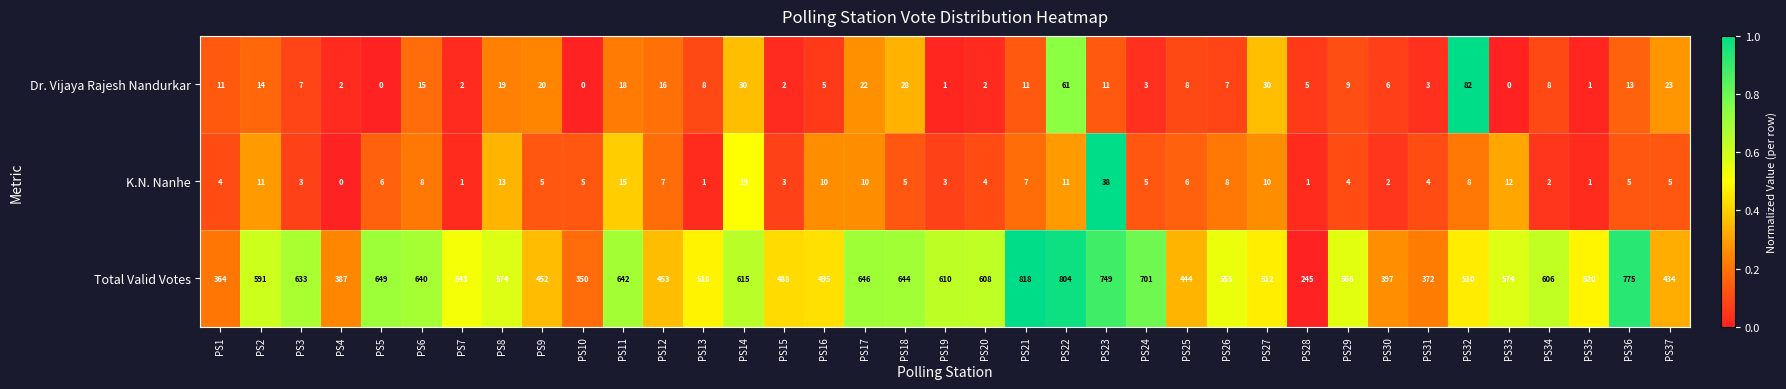

Which series has the largest range (max minus min)?

Total Valid Votes